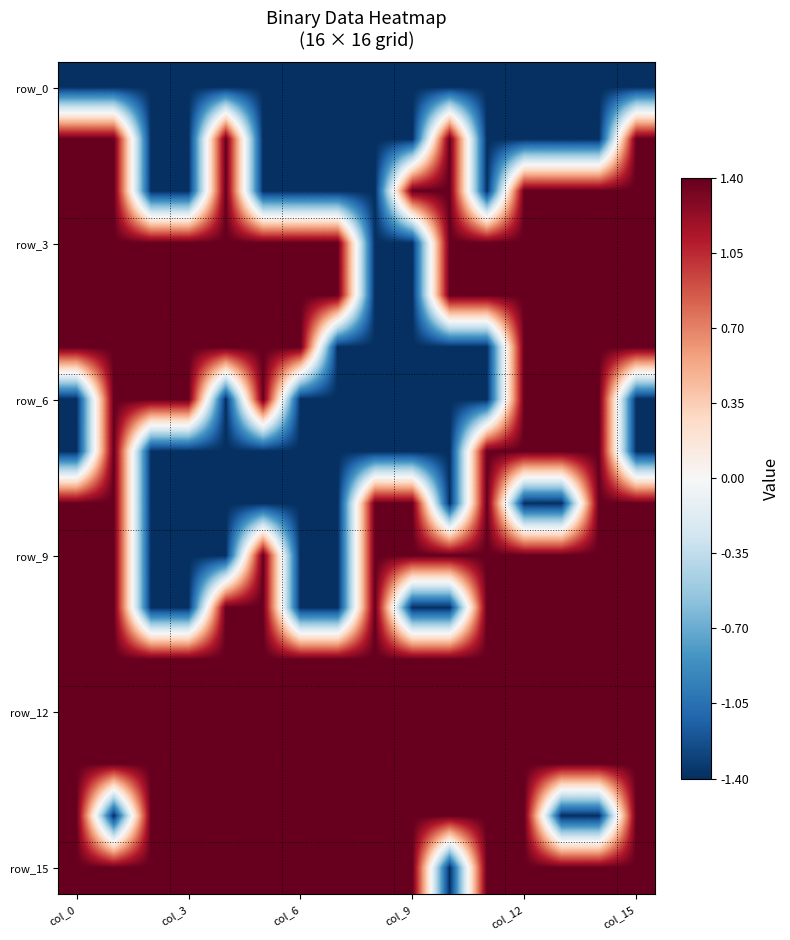

Which label corresponds to the smallest value in the chart?

col_0